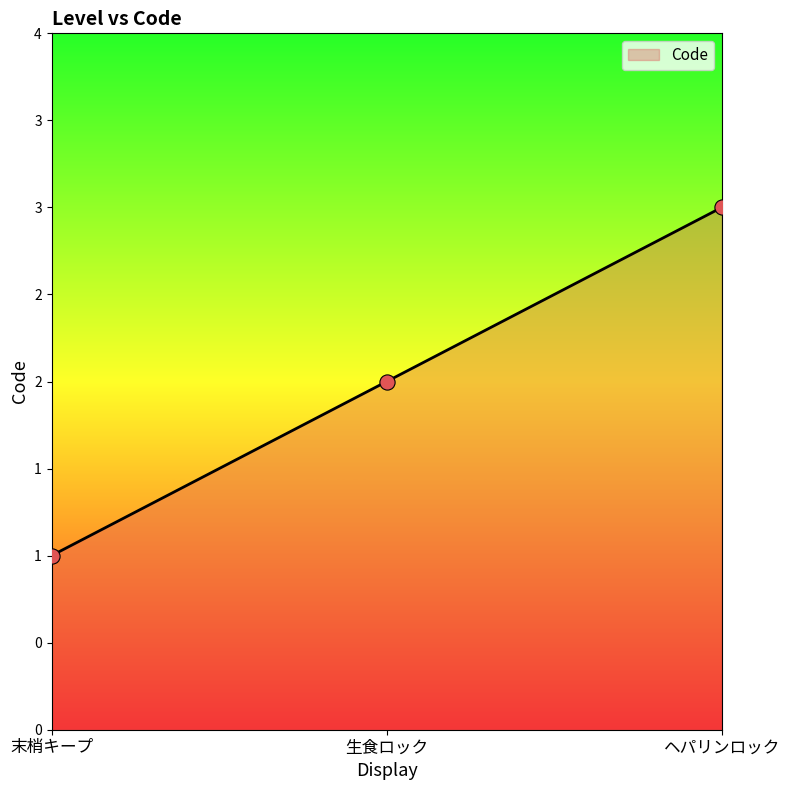

Is this an area chart (filled region under the line)?

Yes